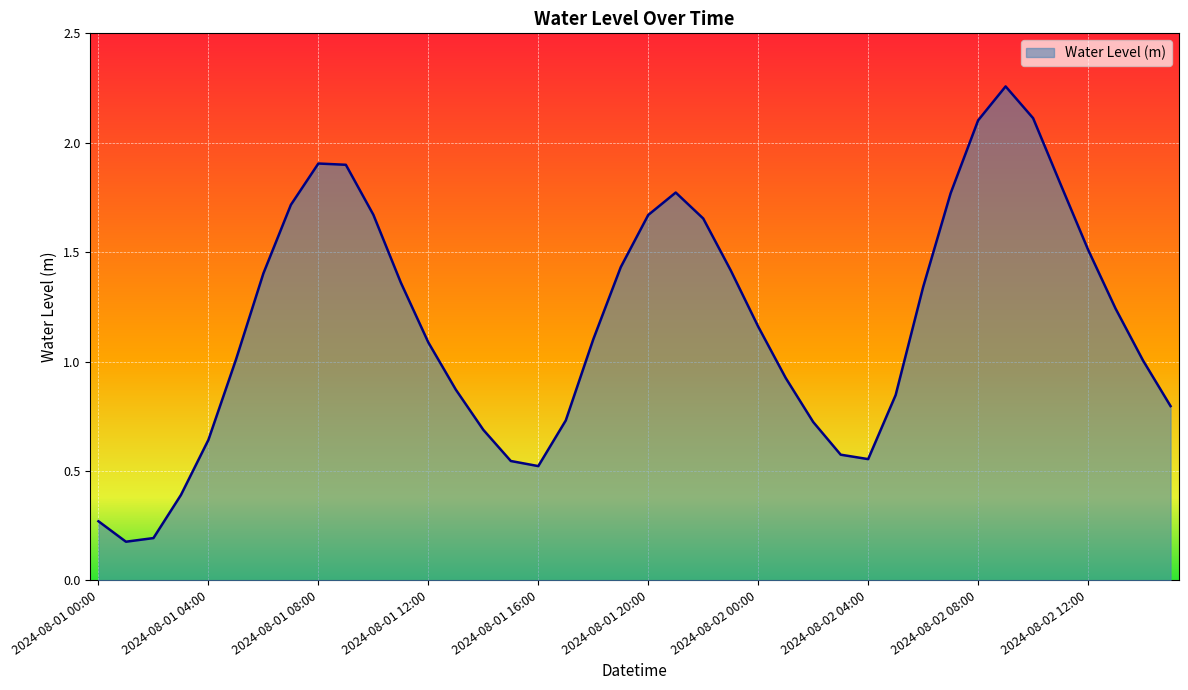

How many lines are shown in the chart?

1